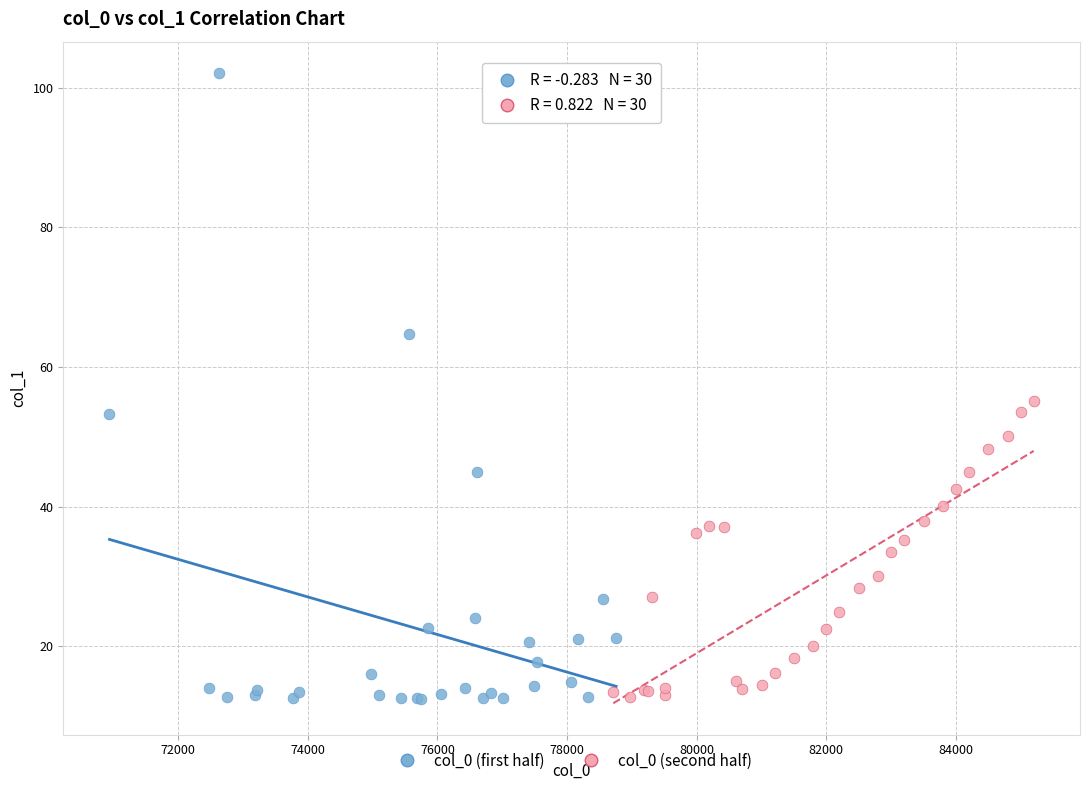

What are all the series names shown in the legend?

col_0 (first half), col_0 (second half)